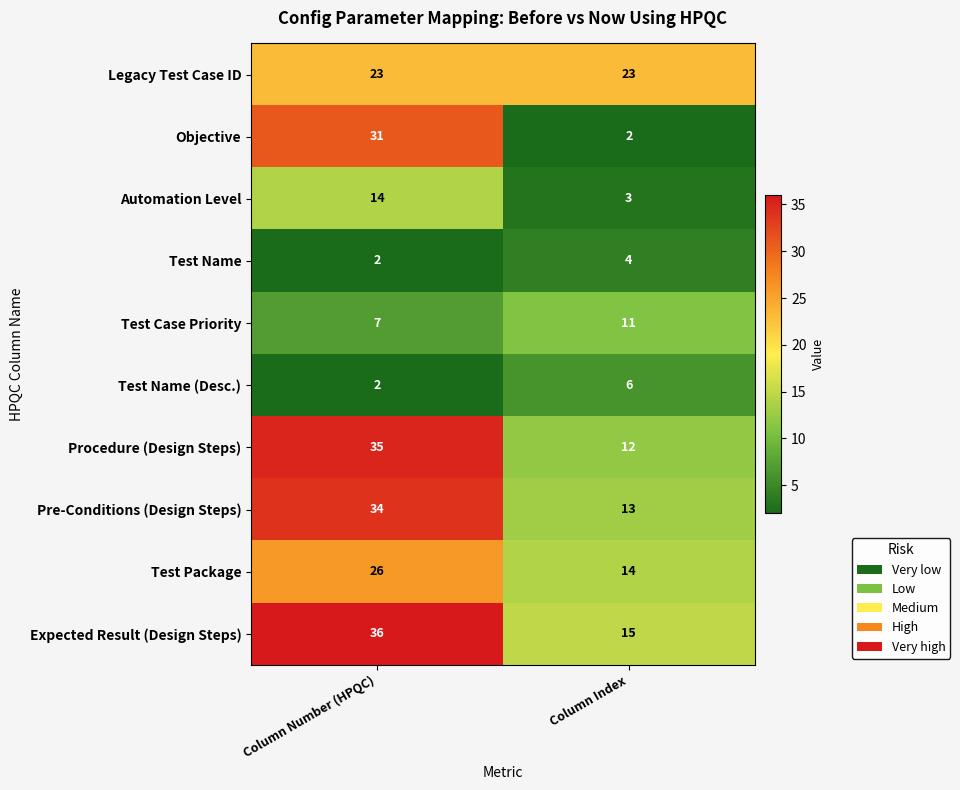

The value of Legacy Test Case ID at Column Number (HPQC) is 23. True or false?

True